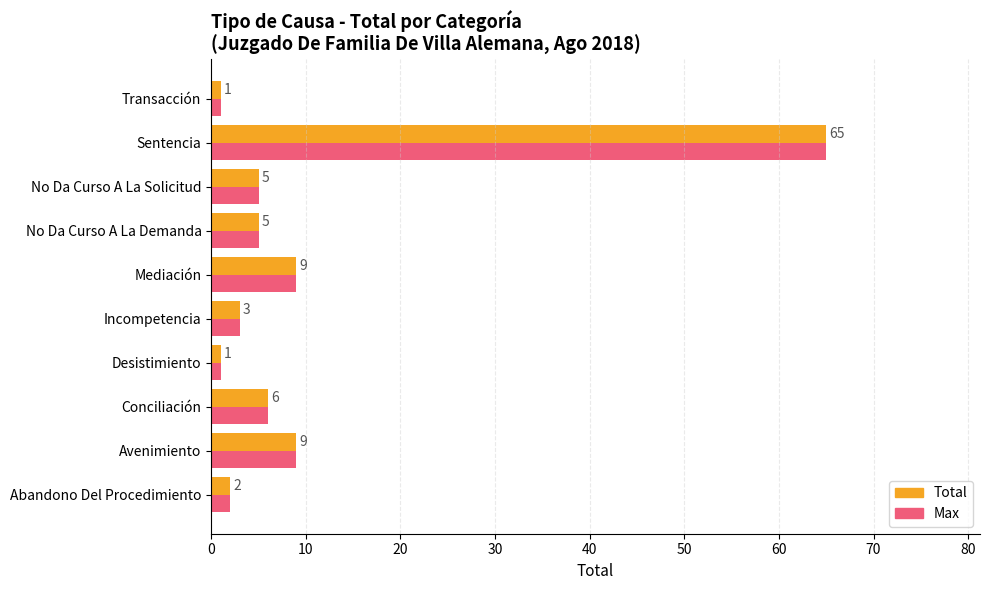

What is the average value of the Max series?

11